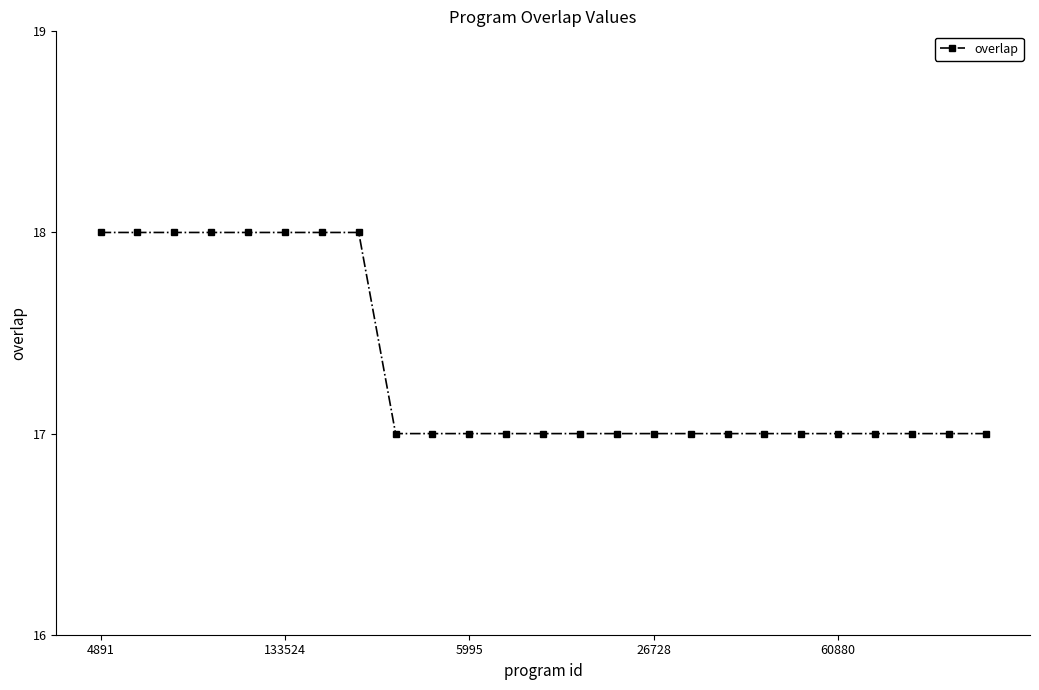

What is the sum of all values?

433